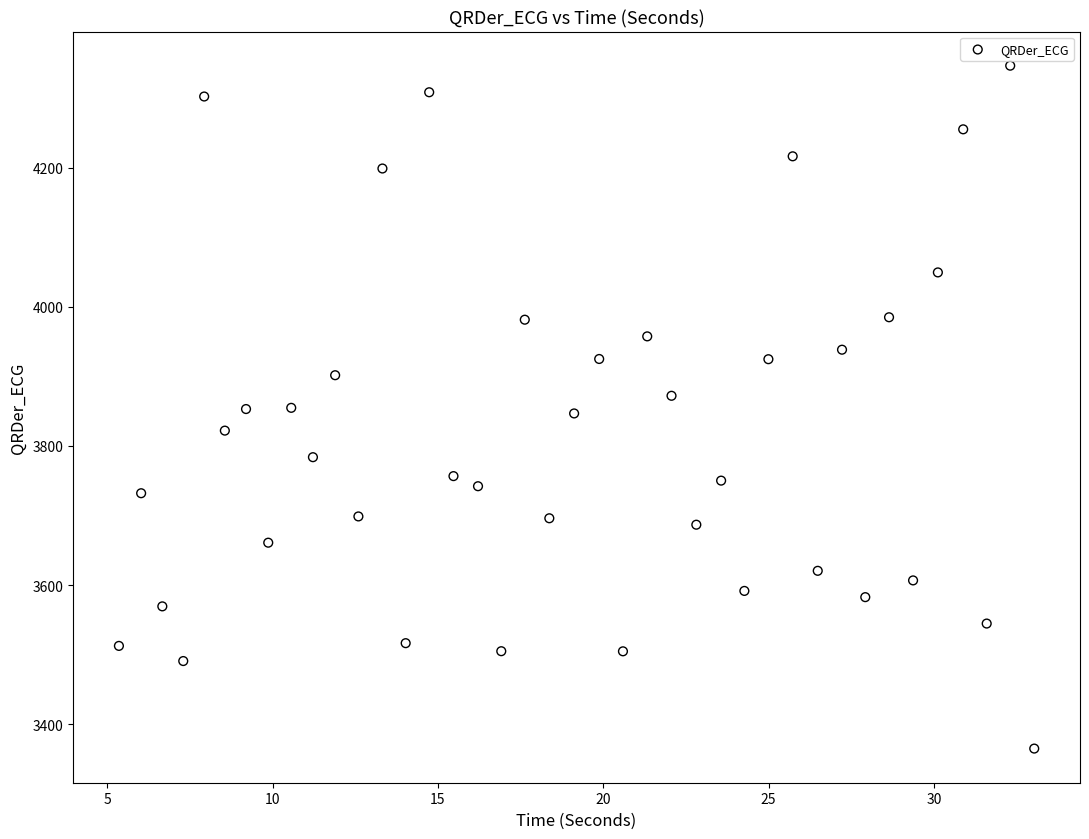

What is the range of Y values (max minus min)?

981.6